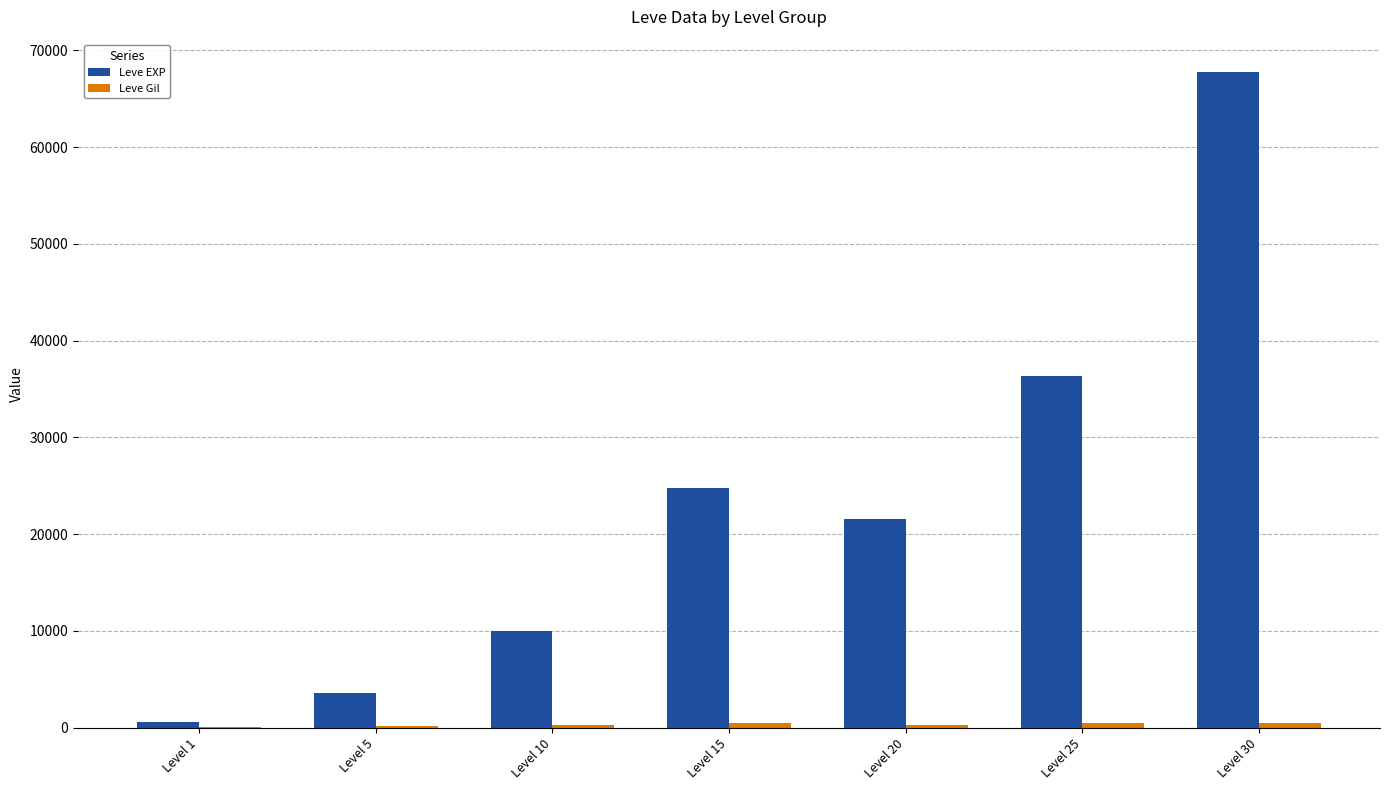

What is the greatest value displayed?

67730